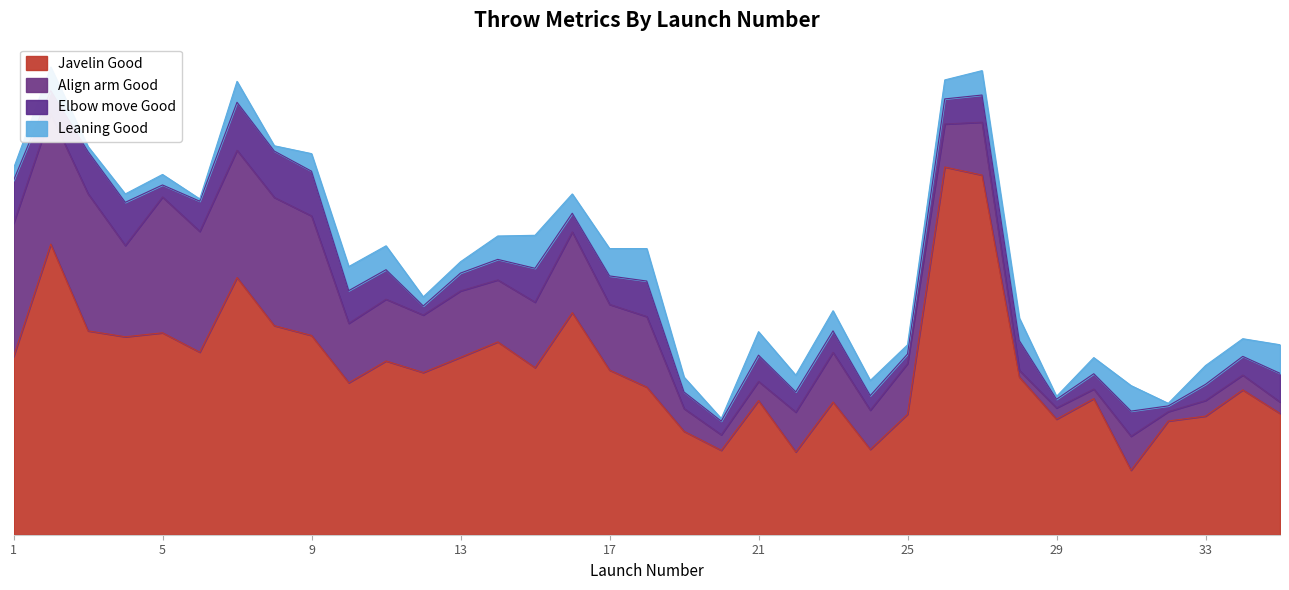

At how many categories does at least one series exceed 0?

35